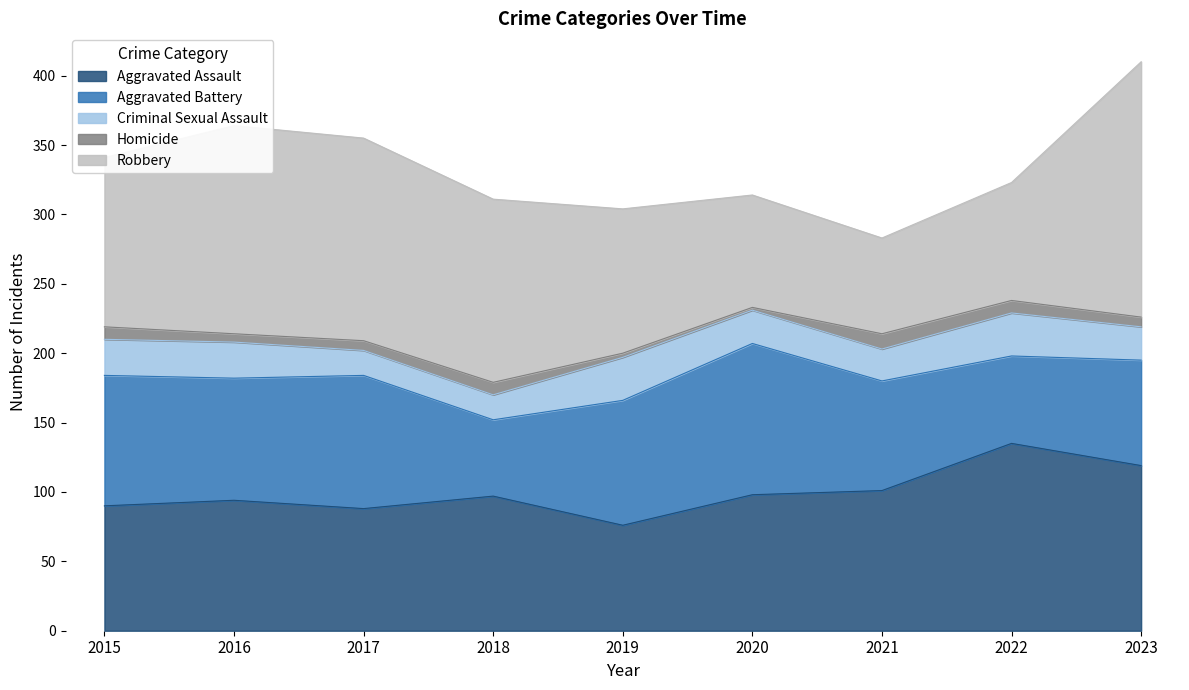

In Robbery, how many points are higher than both neighbors (excluding endpoints)?

1